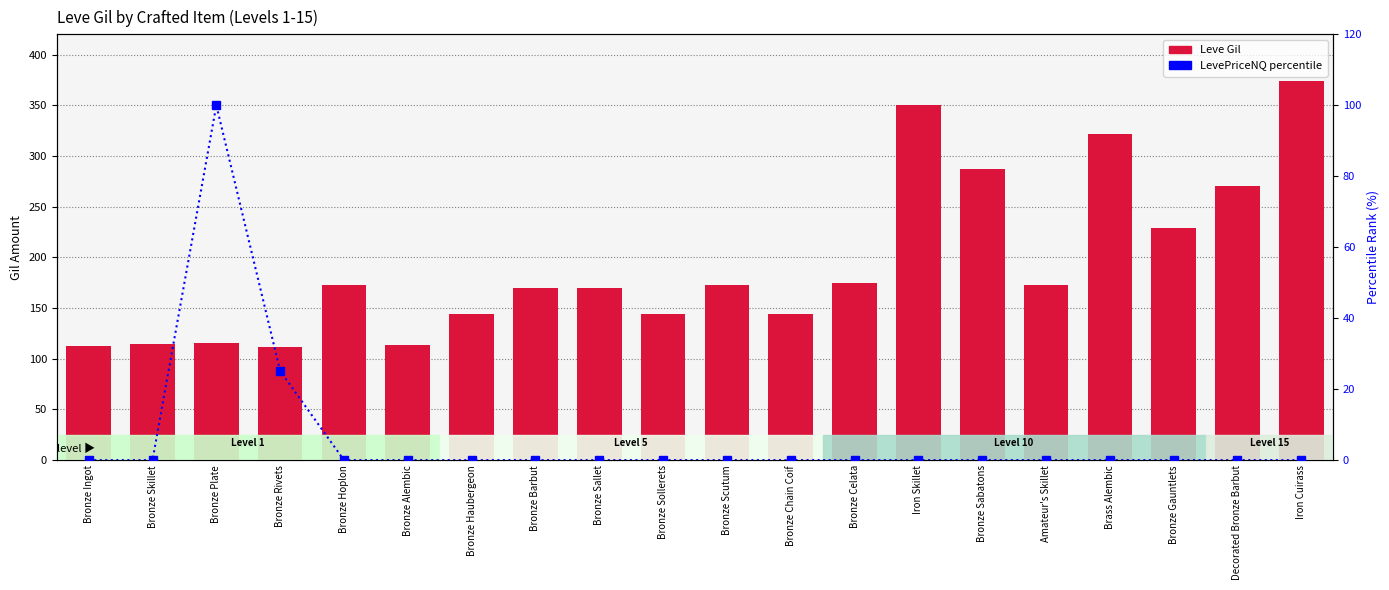

What is the total value across all series at Bronze Haubergeon?

144.0